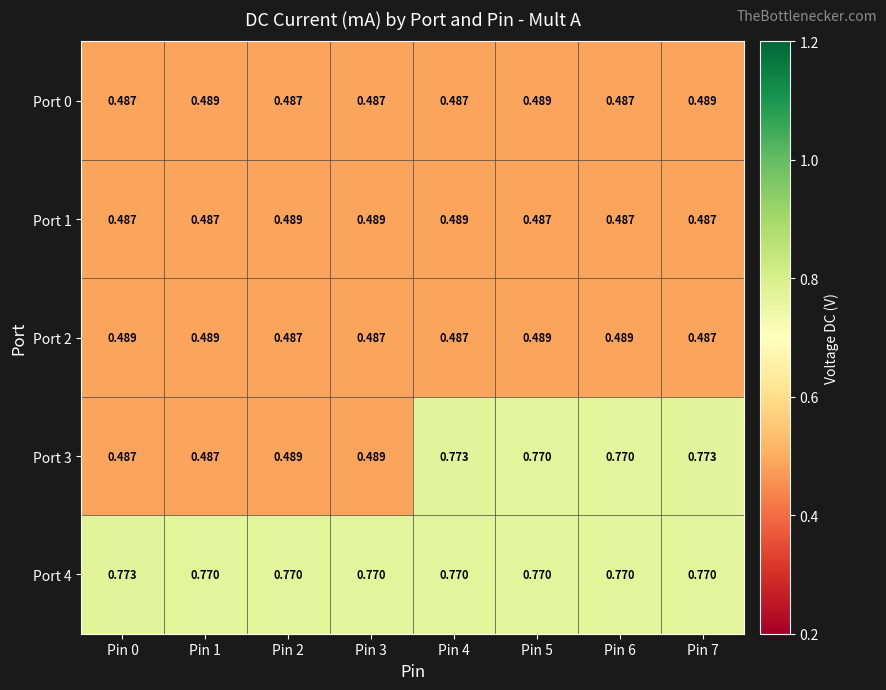

Is the value of Port 4 at Pin 4 greater than the value of Port 3 at Pin 0?

Yes